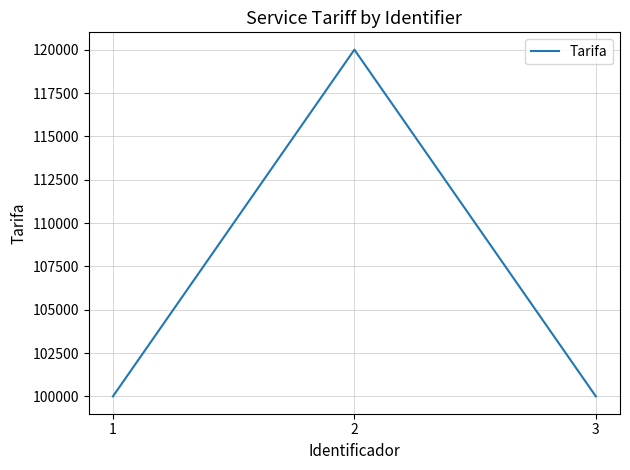

How many values are between 100000 and 120000?

3